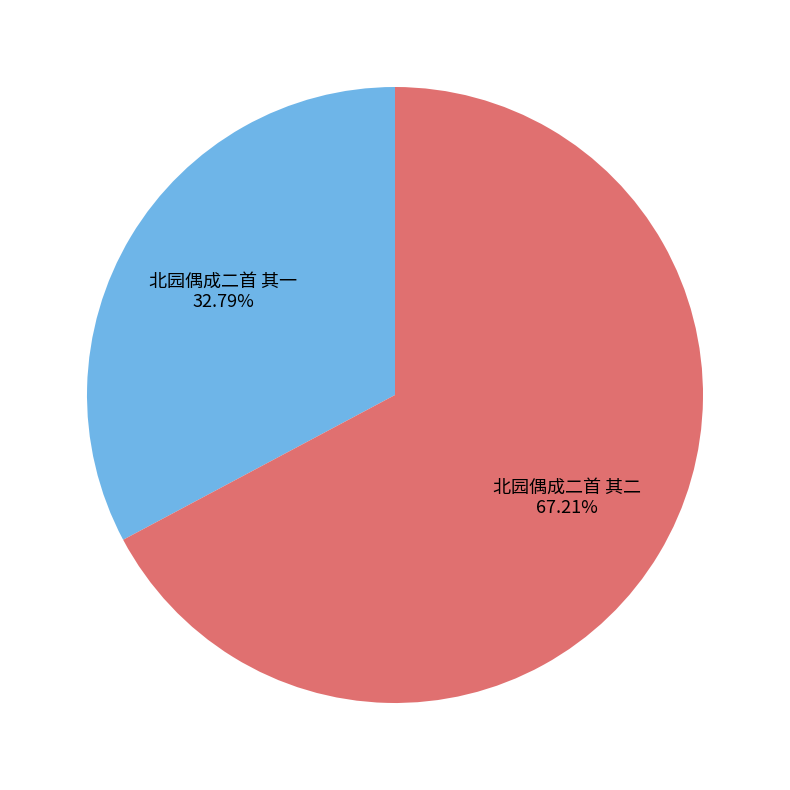

Combined, do 北园偶成二首 其一 and 北园偶成二首 其二 account for over 50%?

Yes